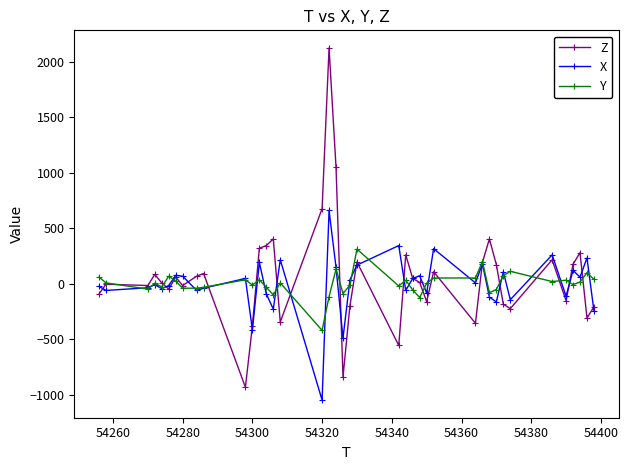

How many series are shown in this chart?

3